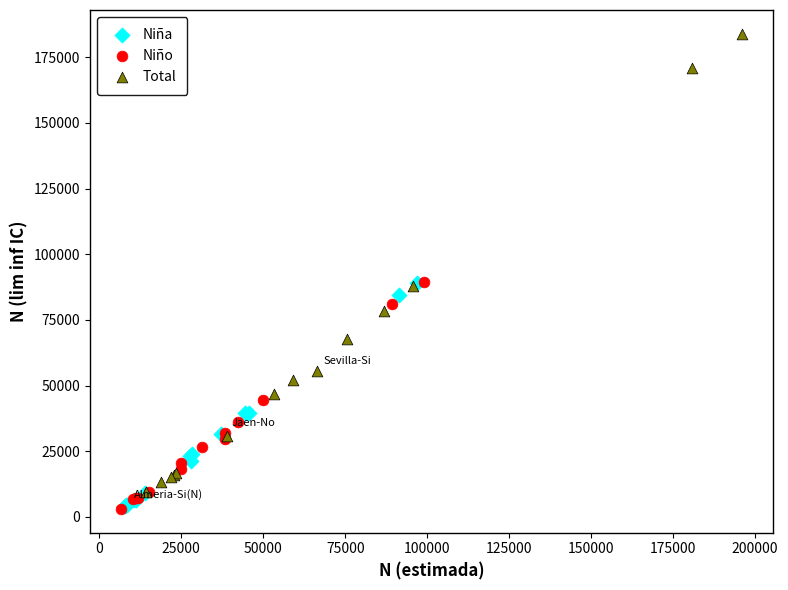

Which series contains the highest Y value?

Total